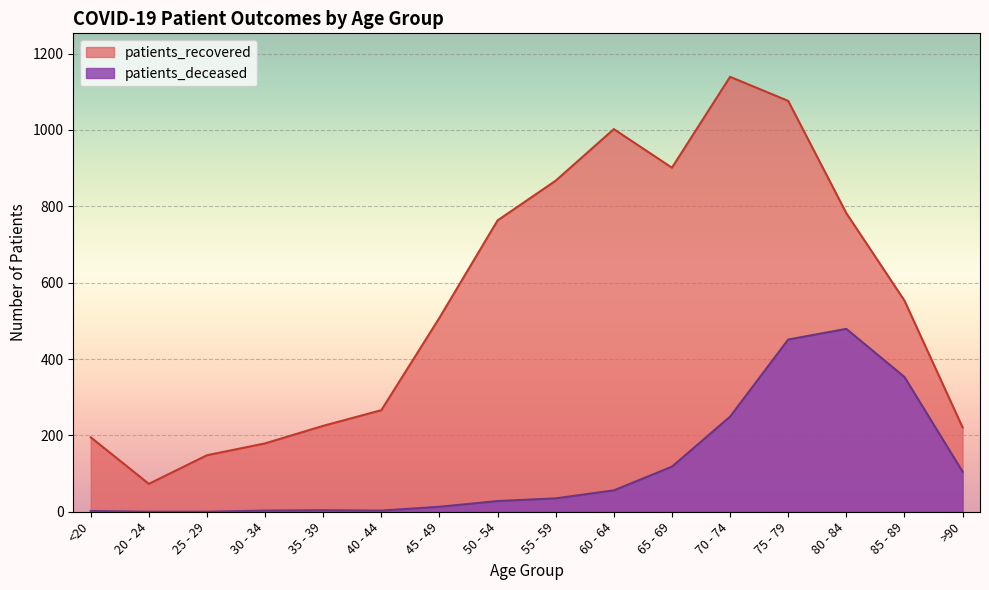

How many lines are shown in the chart?

2